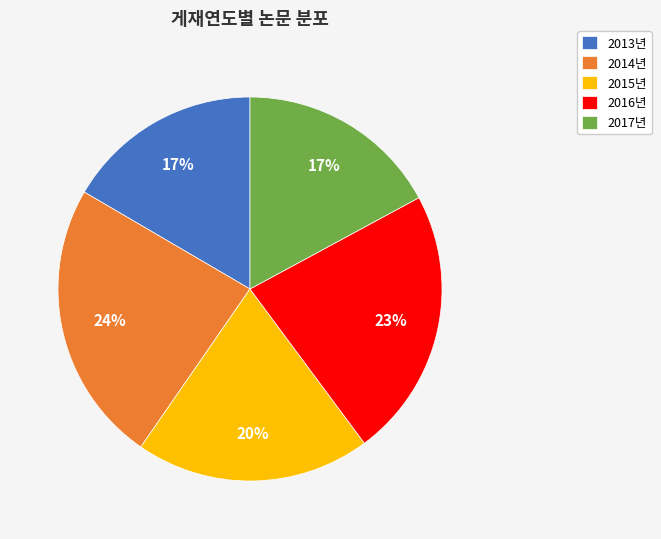

Which slice is the largest?

2014년